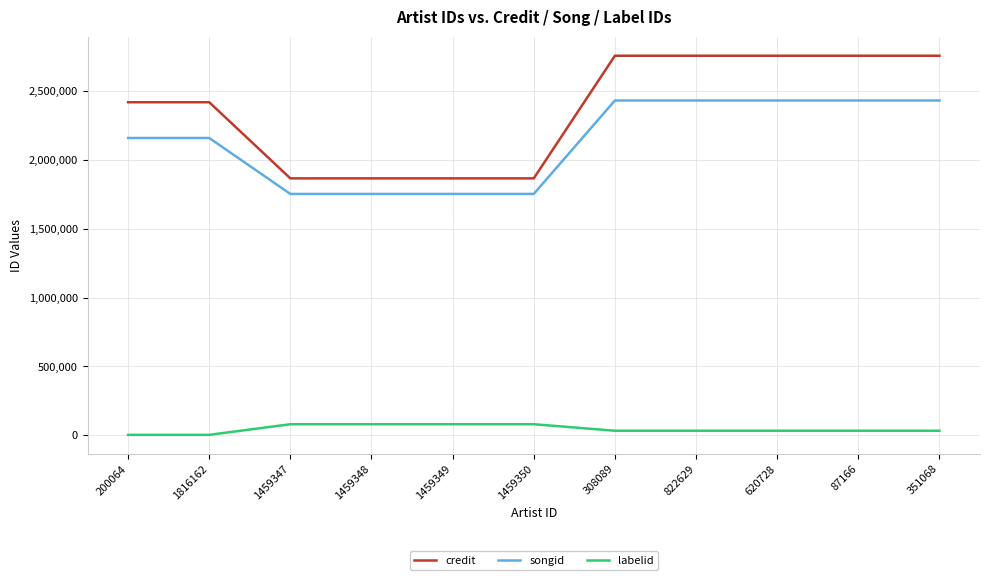

What is the average value of the songid series?

2133132